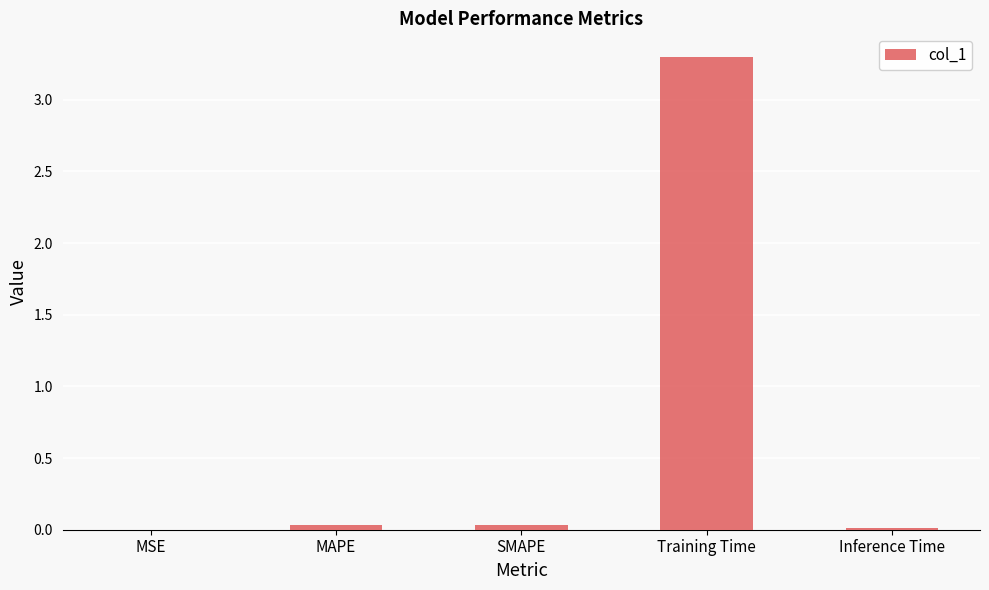

Is it true that the value at Training Time is 5.0?

False